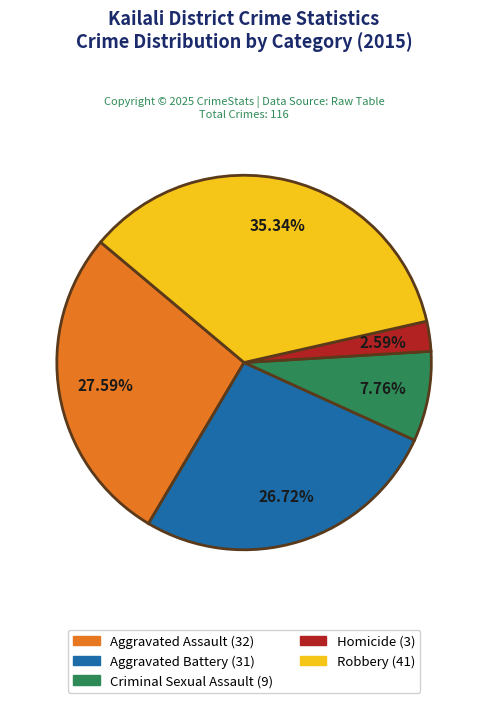

Does any single category account for the majority?

No